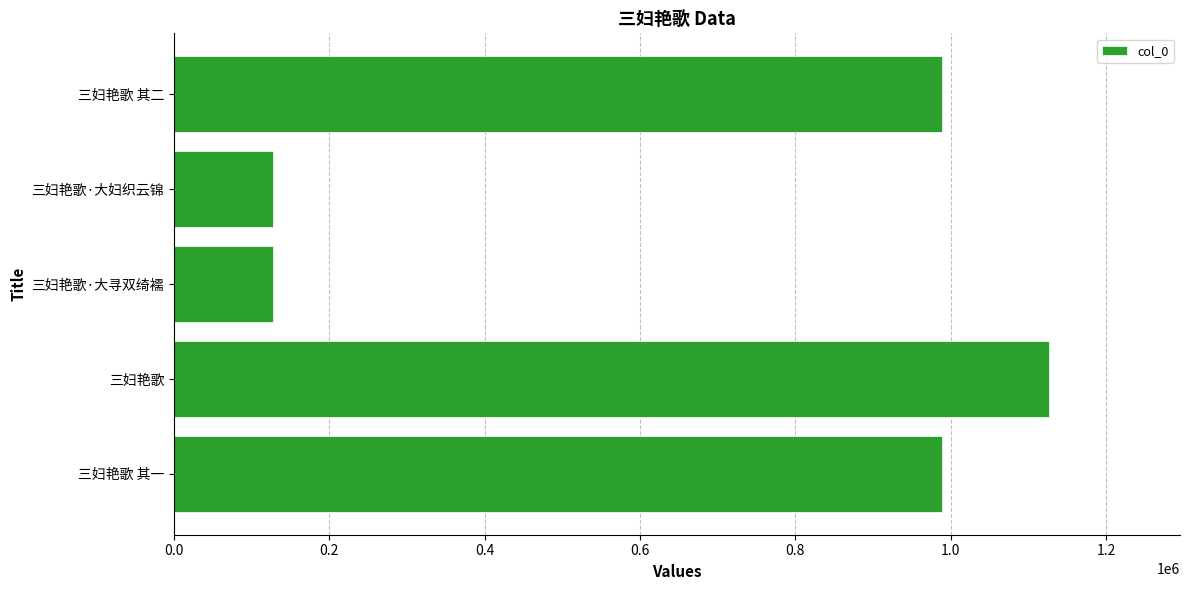

Are the bars horizontal?

Yes